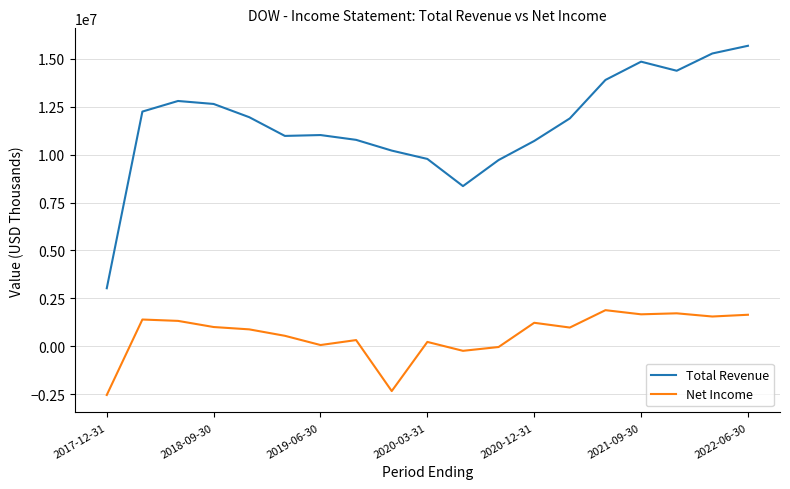

What is the lowest value of the Net Income series?

-2527000